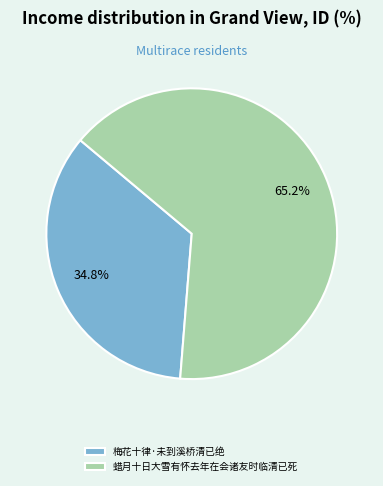

Between 蜡月十日大雪有怀去年在会诸友时临清已死 and 梅花十律·未到溪桥清已绝, which is larger?

蜡月十日大雪有怀去年在会诸友时临清已死